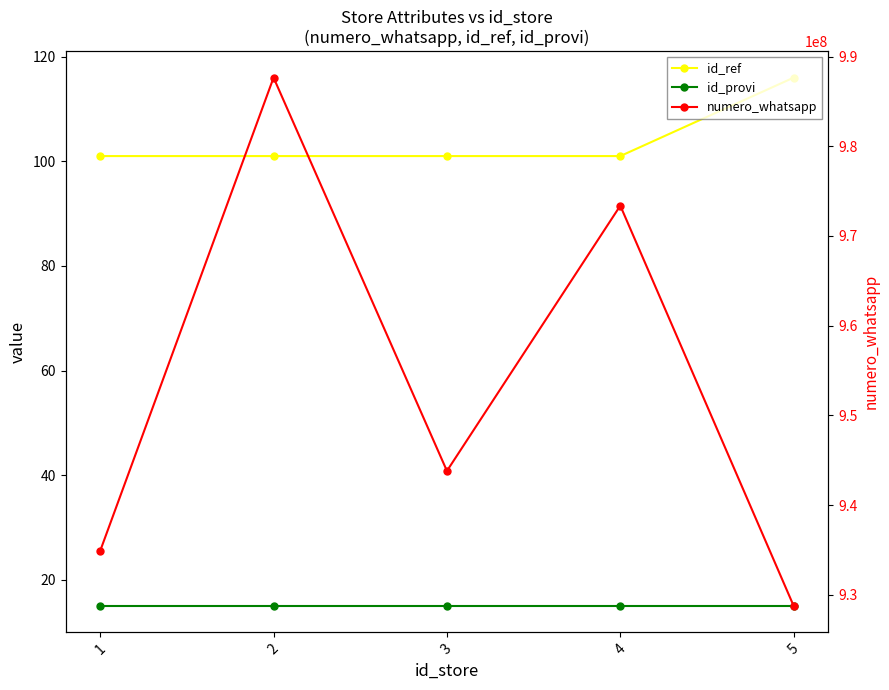

What are all the series names shown in the legend?

id_ref, id_provi, numero_whatsapp